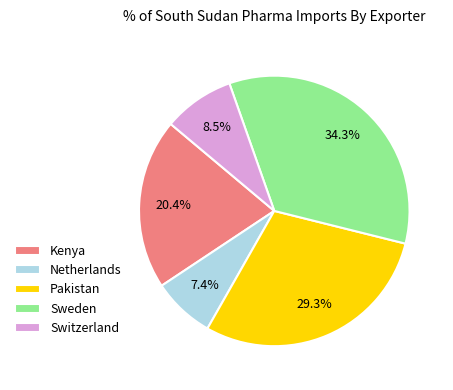

To the nearest percent, what percentage of the pie is Netherlands?

7%